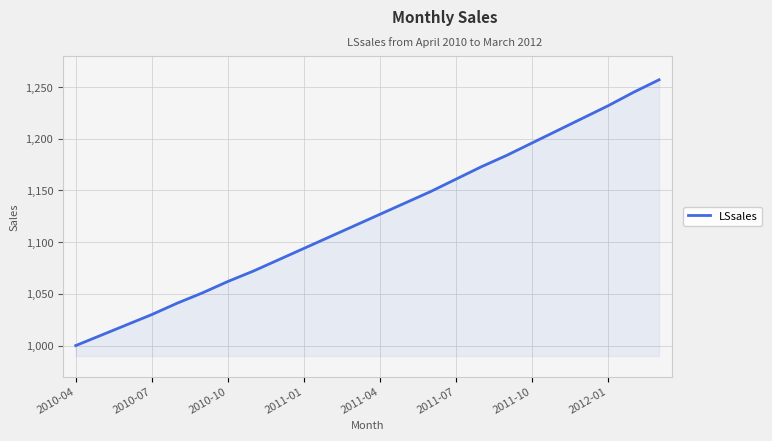

What is the difference between the maximum and minimum values?

257